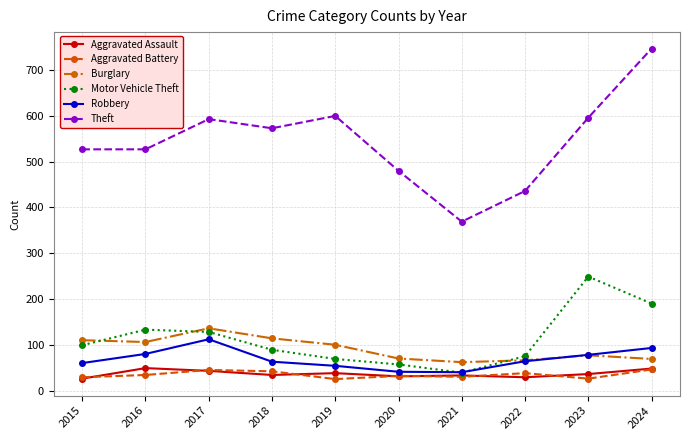

The value of Motor Vehicle Theft at 2023 is 419. True or false?

False